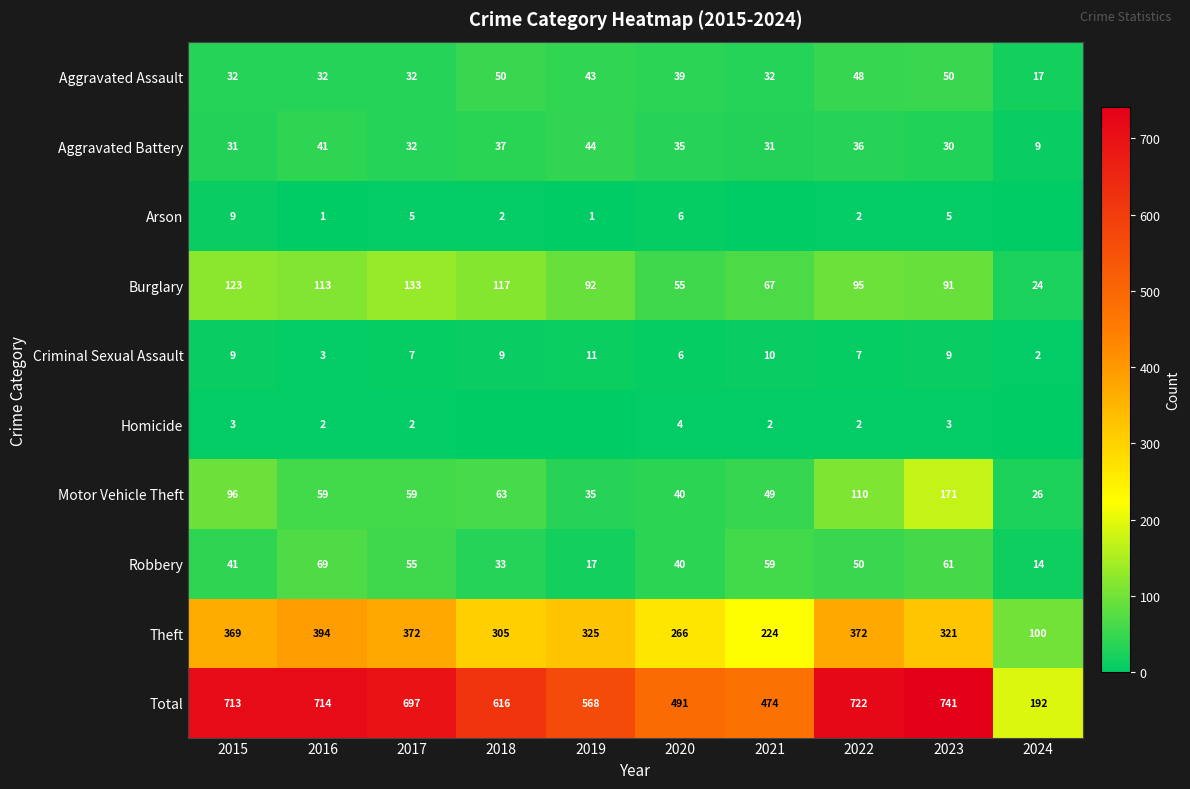

How many values in the Total series are below 697?

5